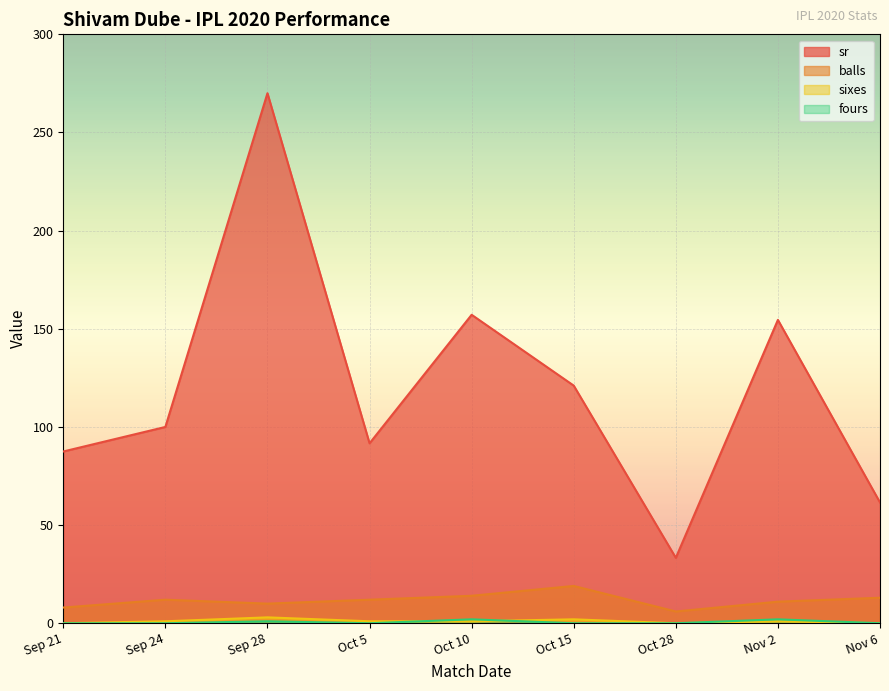

List the labels in order of fours value, smallest first.

Sep 21, Sep 24, Oct 5, Oct 15, Oct 28, Nov 6, Sep 28, Oct 10, Nov 2